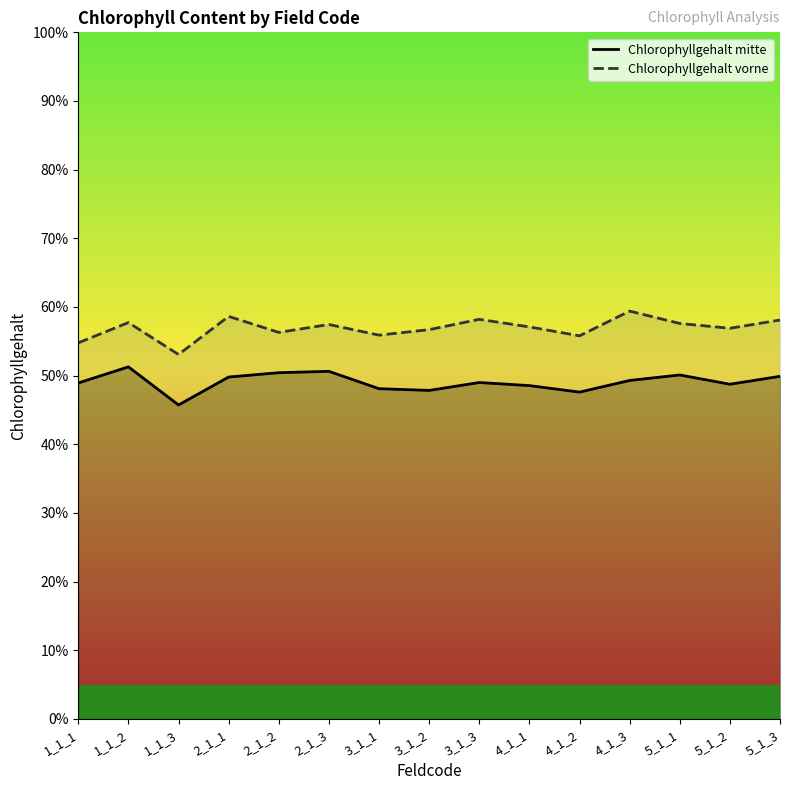

Which series changed the most between 1_1_1 and 2_1_1?

Chlorophyllgehalt vorne